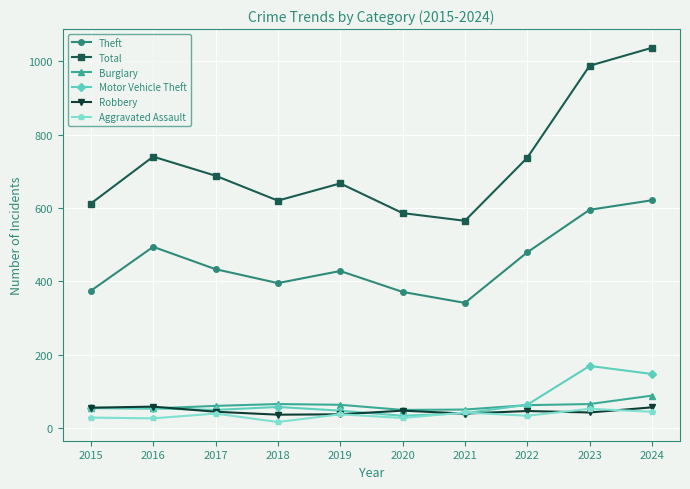

Is the value of Robbery at 2020 greater than the value of Total at 2021?

No